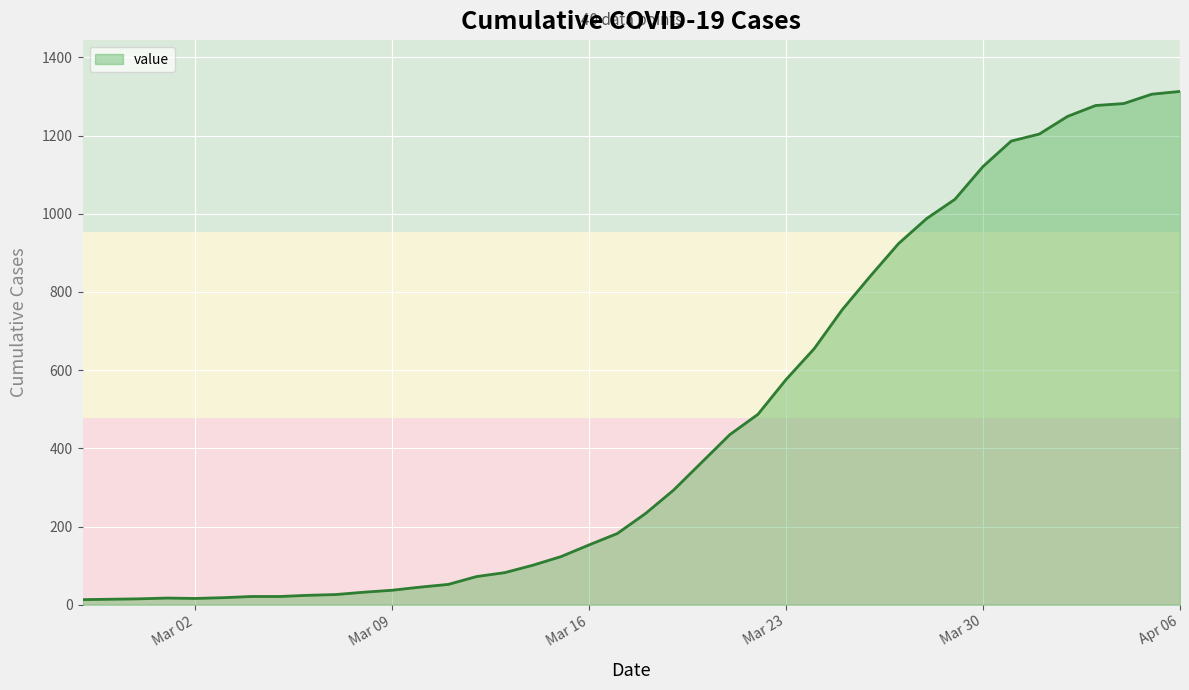

What is the maximum value shown in the chart?

1313